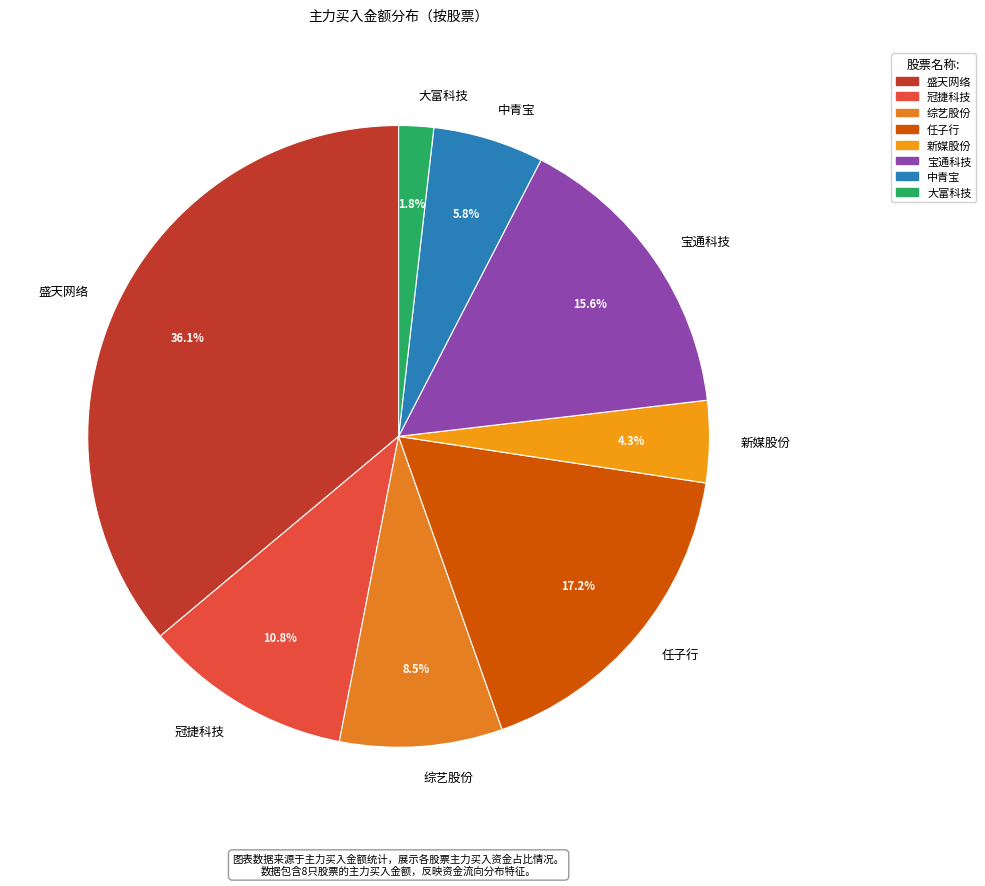

Between 中青宝 and 任子行, which is larger?

任子行